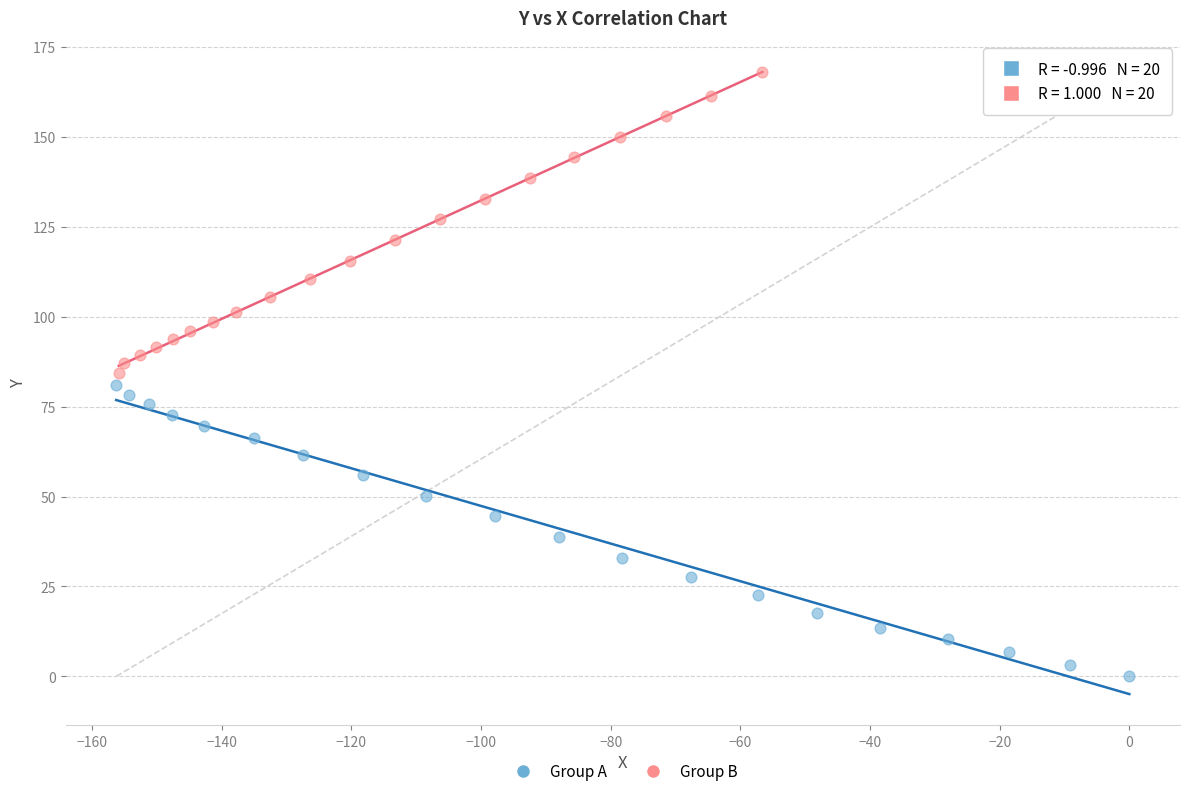

Which series has the widest spread of Y values?

Group B